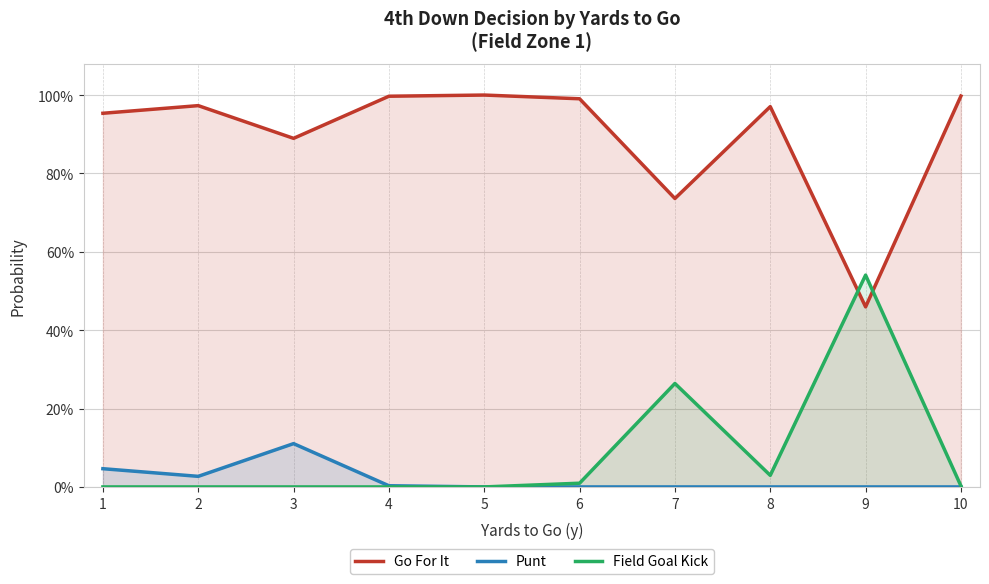

List the series in order of their peak value, highest first.

Go For It, Field Goal Kick, Punt